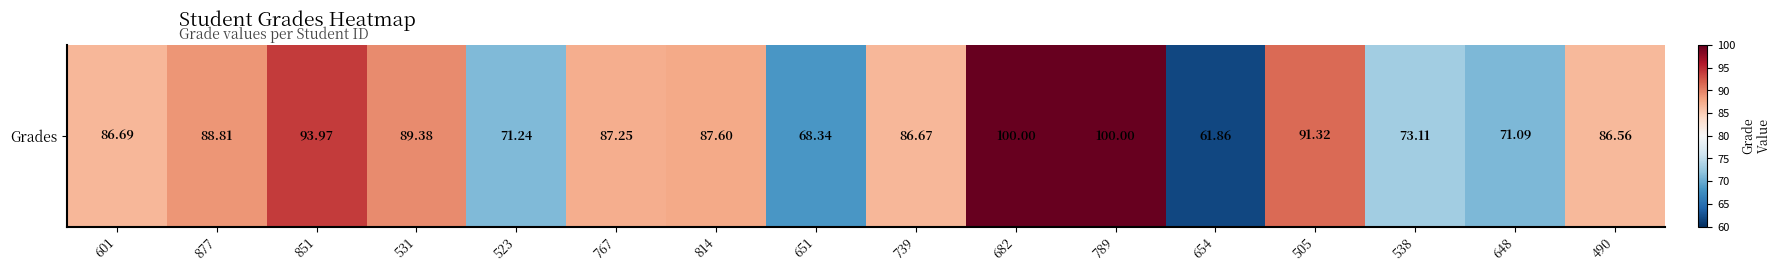

Between 851 and 682, which is larger?

682